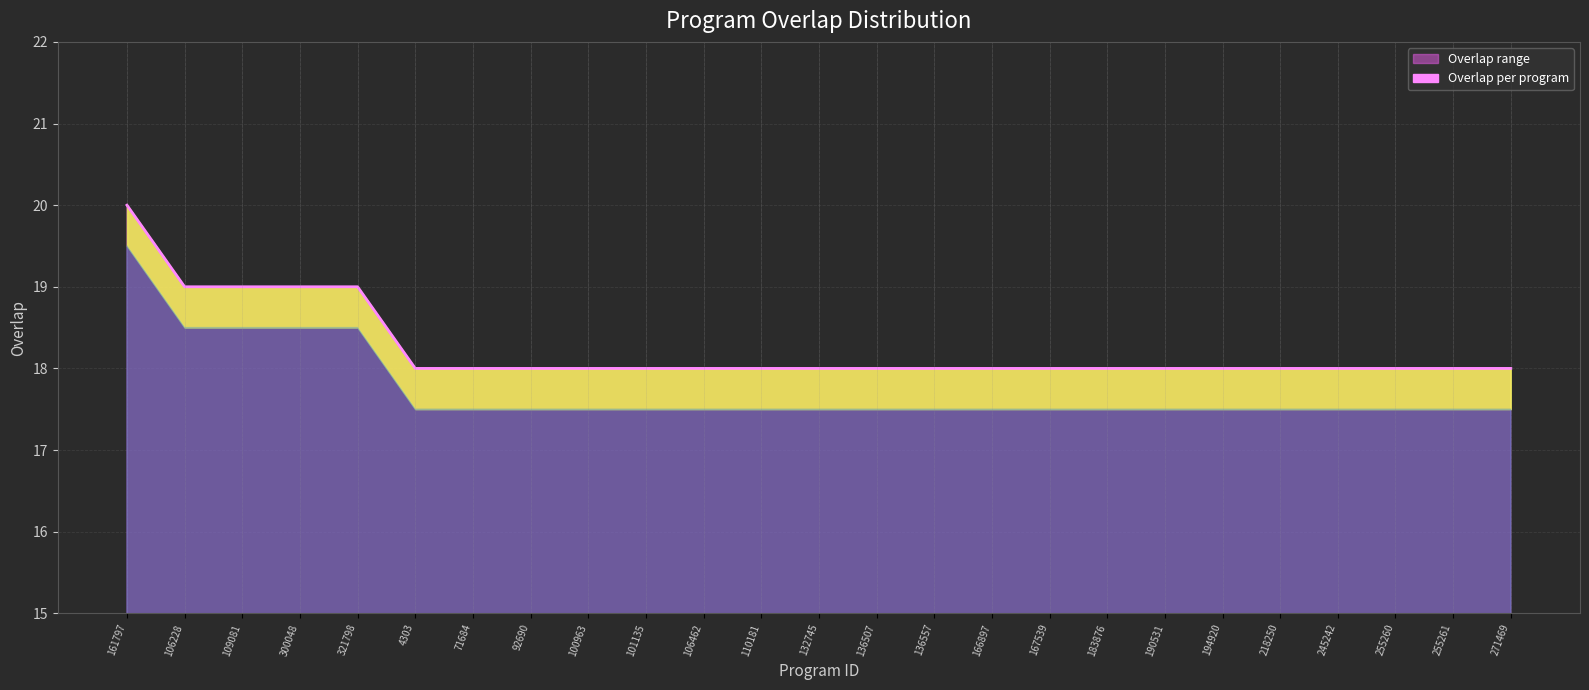

Which has a higher value, 321798 or 255261?

321798